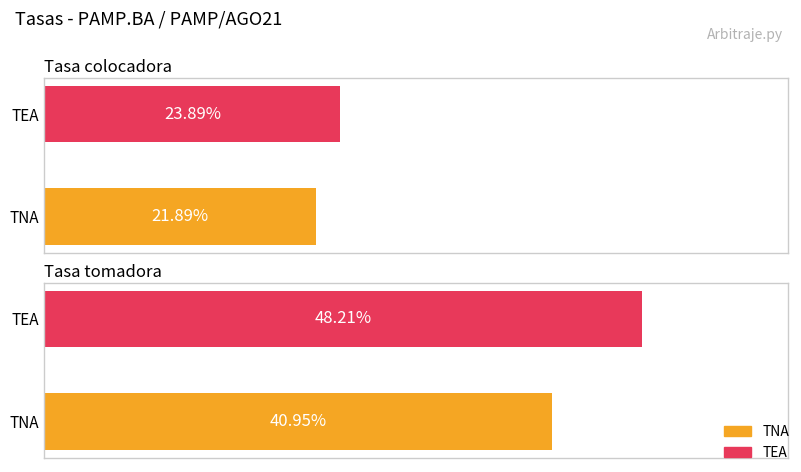

Rank the series by their average value, from lowest to highest.

TNA, TEA